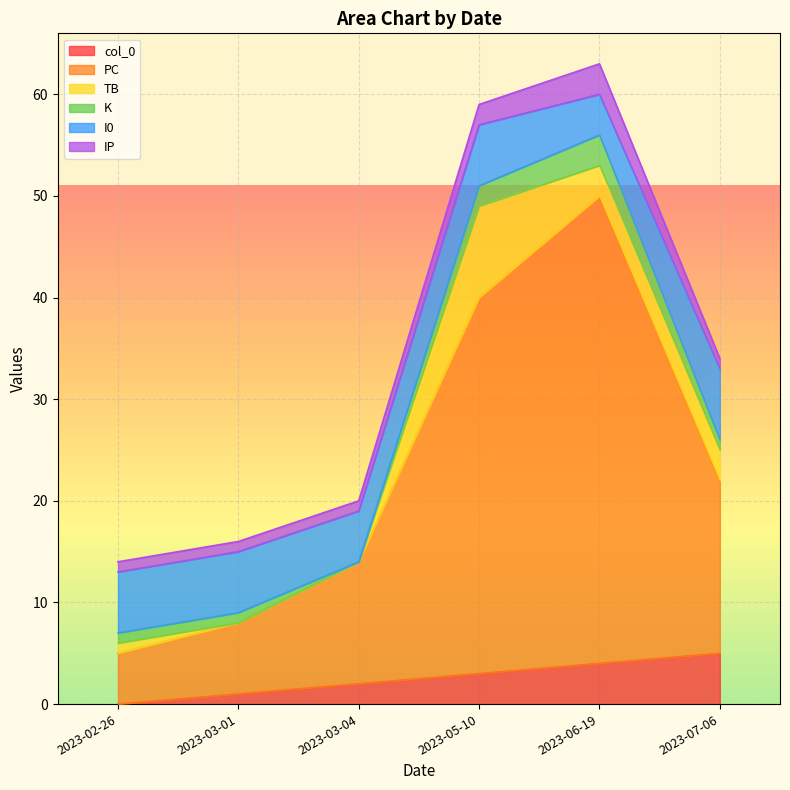

Which series has the widest spread of values?

PC